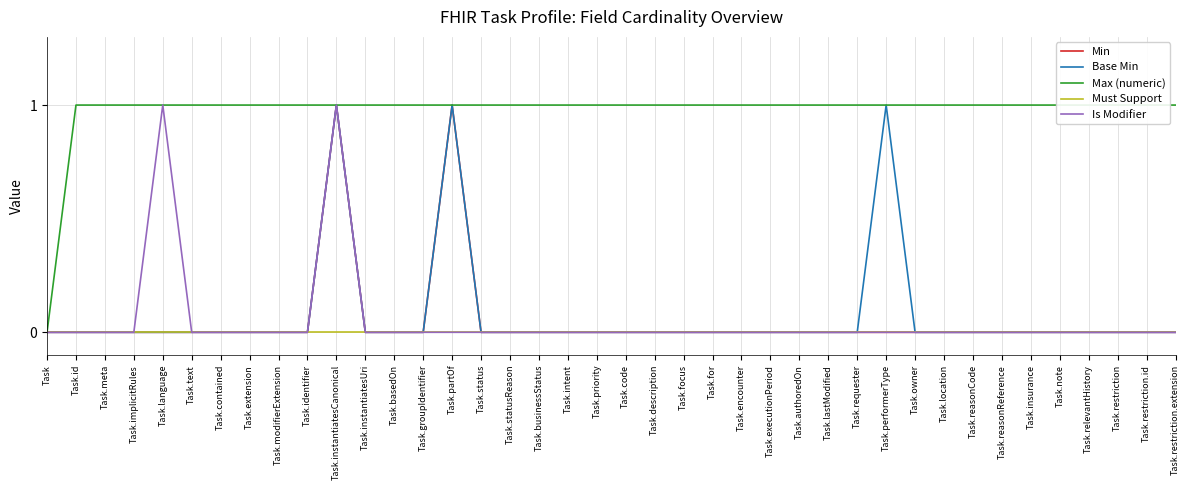

List the series in order of their peak value, lowest first.

Must Support, Min, Base Min, Max (numeric), Is Modifier